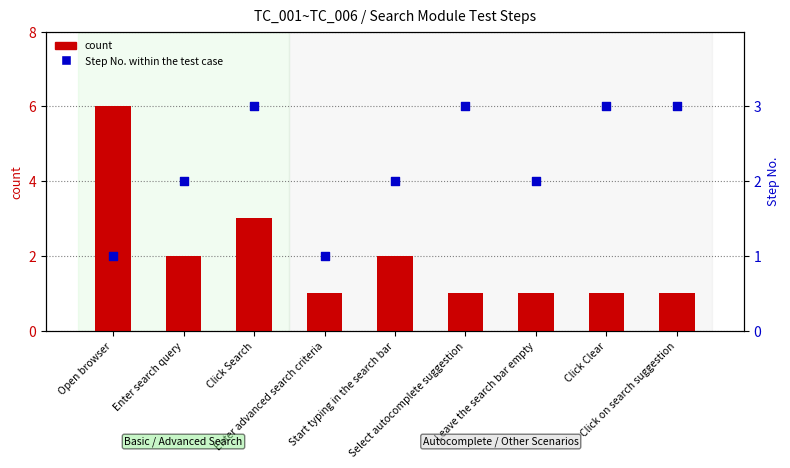

Which series has the largest total across all categories?

Step No. (within test case)